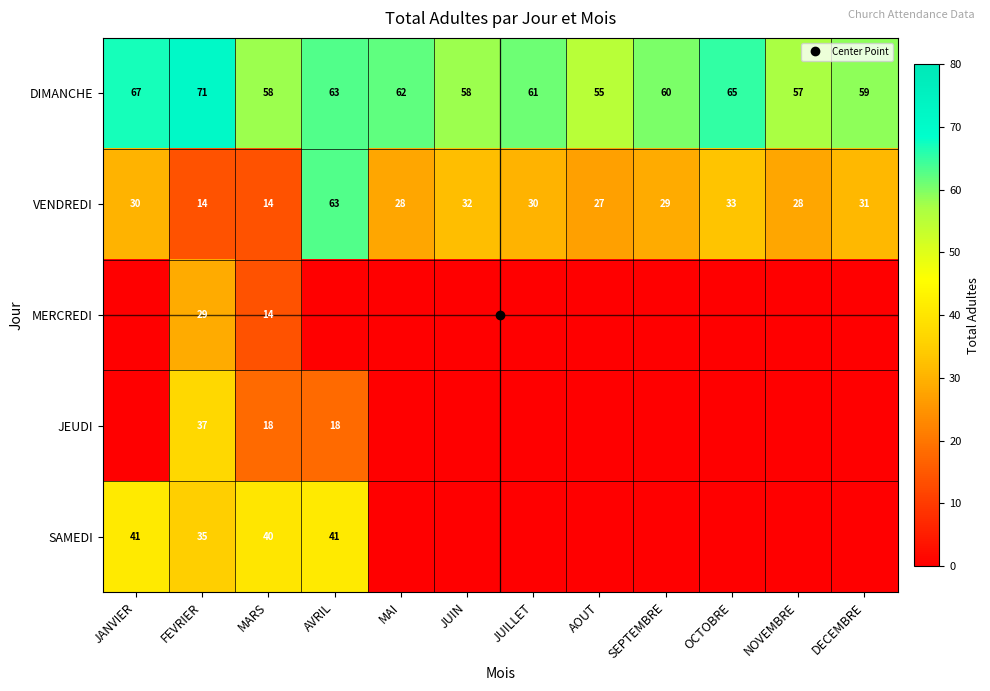

How many data points does each series have?

12